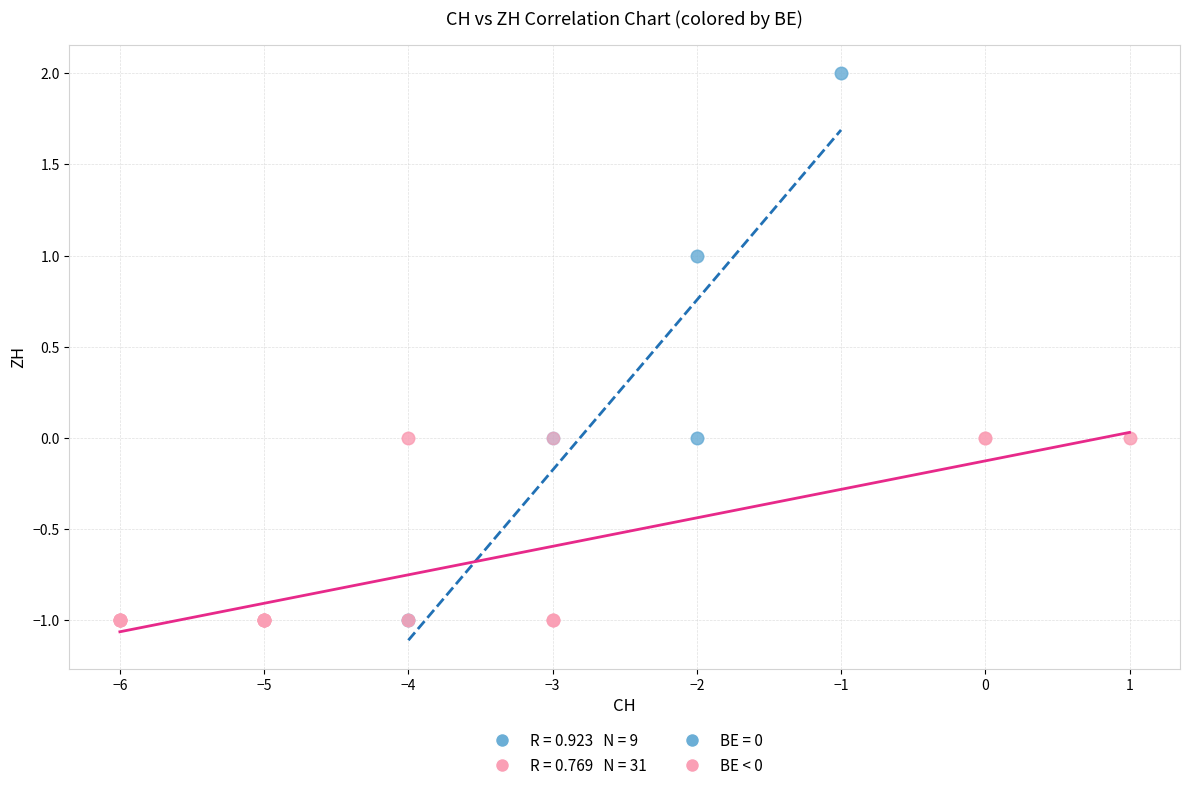

Which series contains the highest Y value?

BE = 0